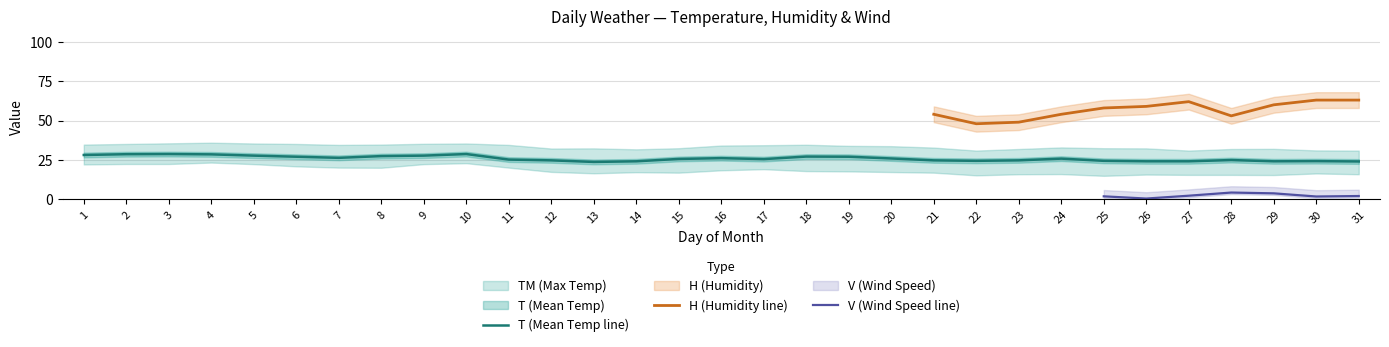

What is the sum of all T values?

806.1